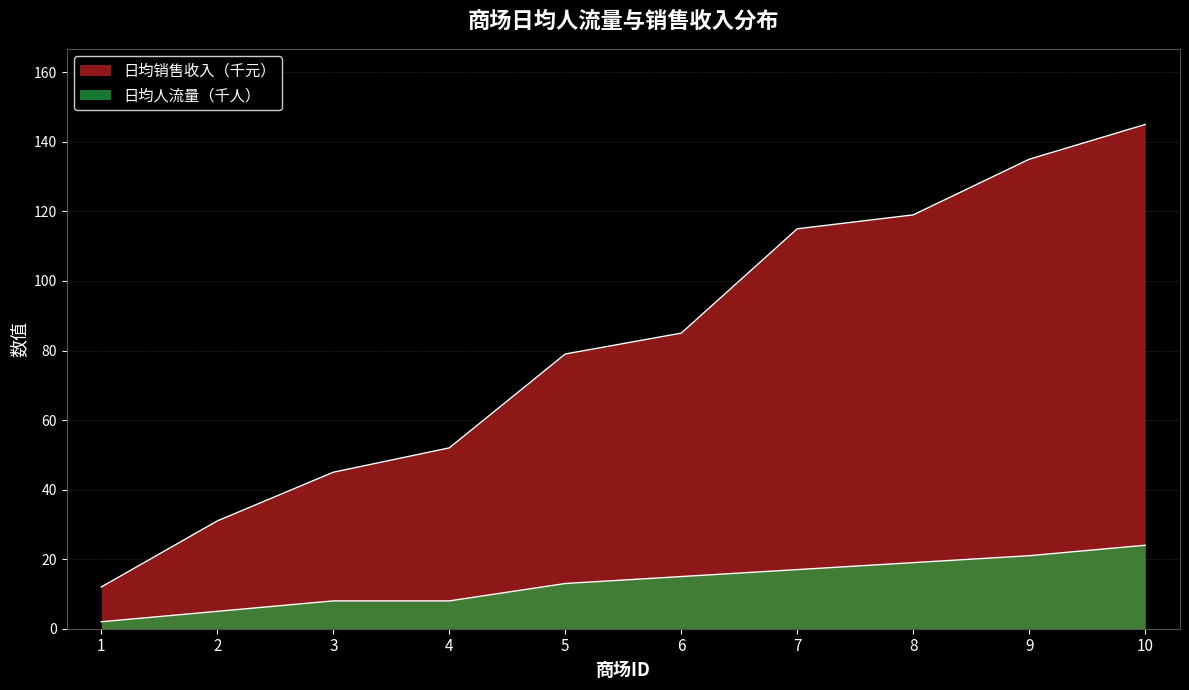

What is the sum of all 日均销售收入（千元） values?

818